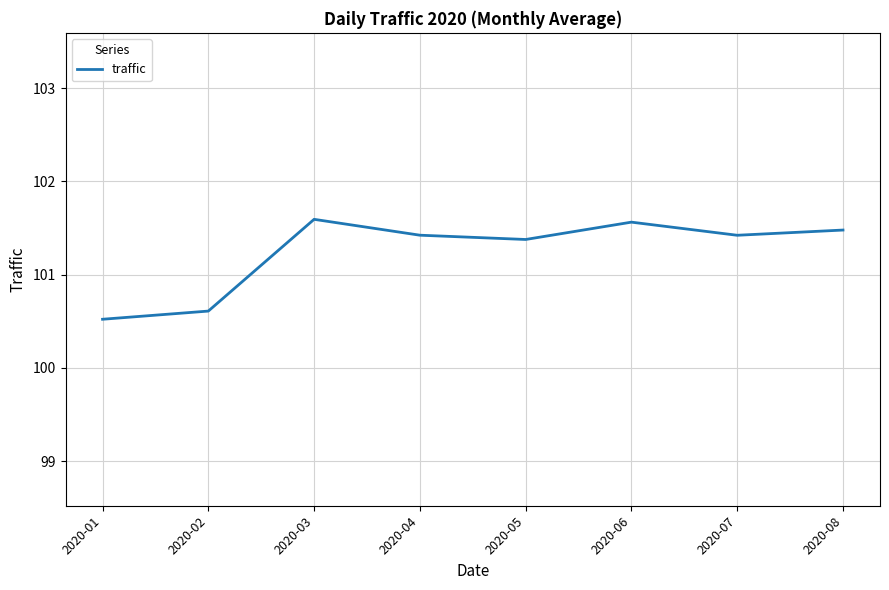

Reading right to left, extract all data points from this chart.

2020-08=101.5	2020-07=101.4	2020-06=101.6	2020-05=101.4	2020-04=101.4	2020-03=101.6	2020-02=100.6	2020-01=100.5